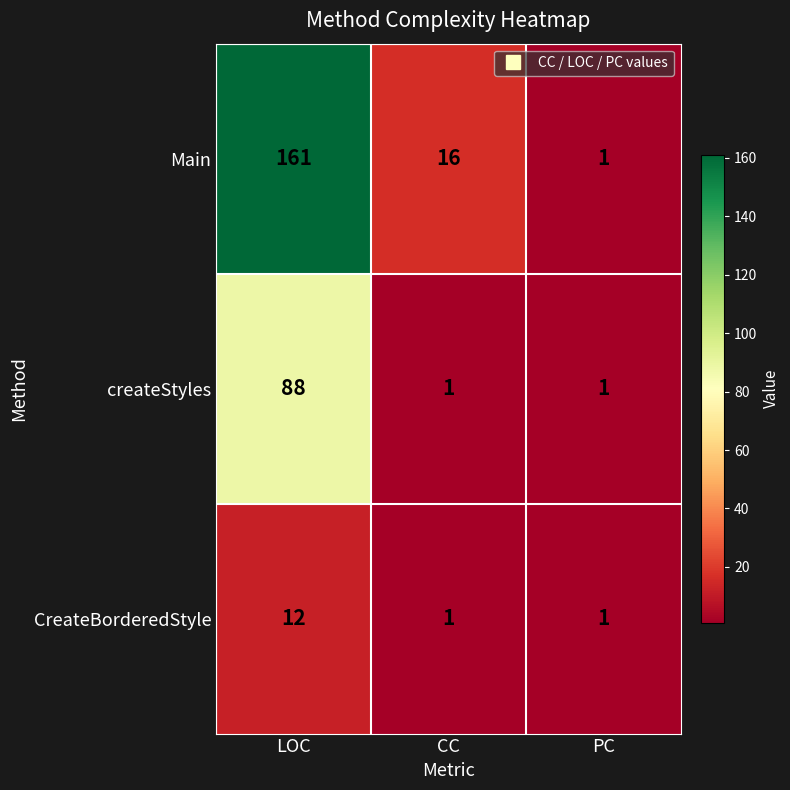

Is it true that createStyles equals 88 at LOC?

True